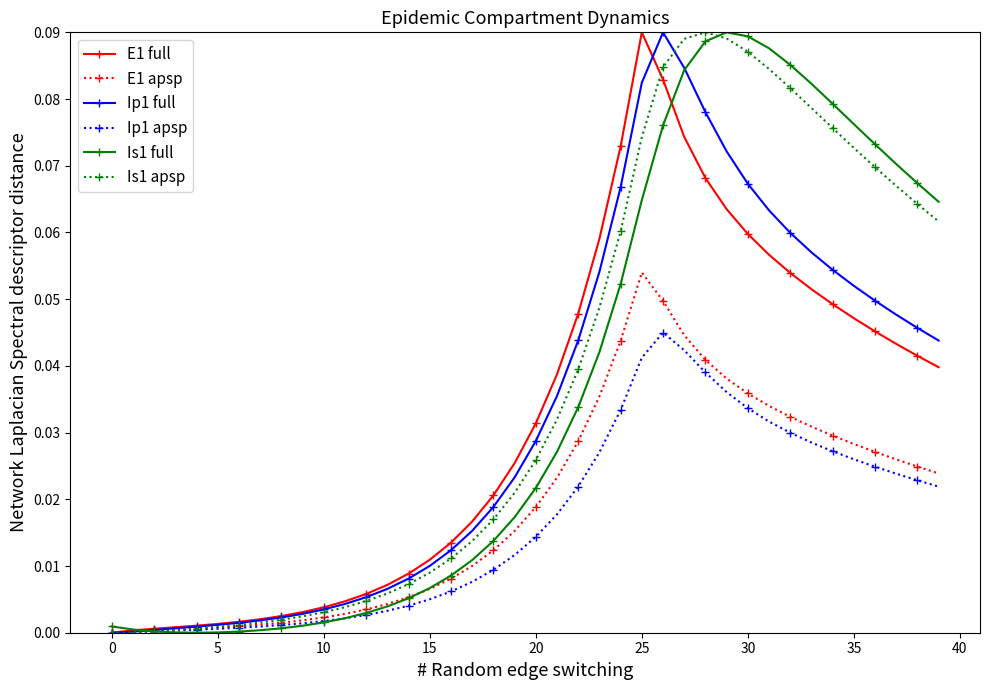

What are all the series names shown in the legend?

E1 full, E1 apsp, Ip1 full, Ip1 apsp, Is1 full, Is1 apsp